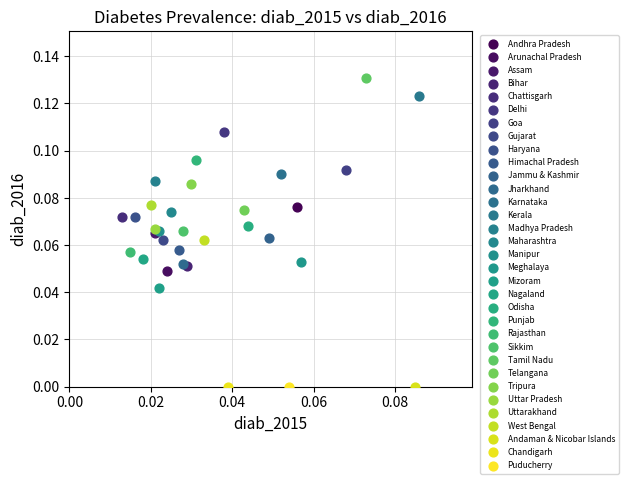

Which series contains the highest Y value?

Tamil Nadu